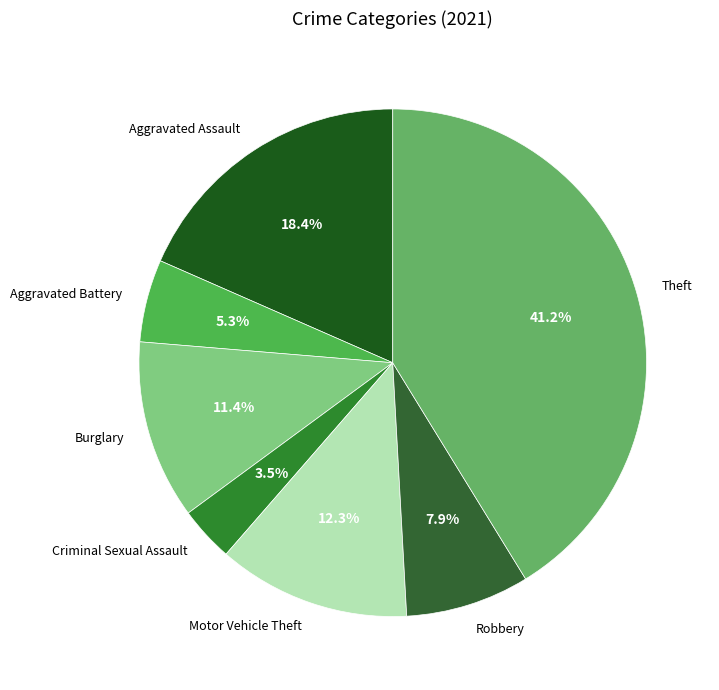

What percentage is NOT represented by Criminal Sexual Assault?

96.5%